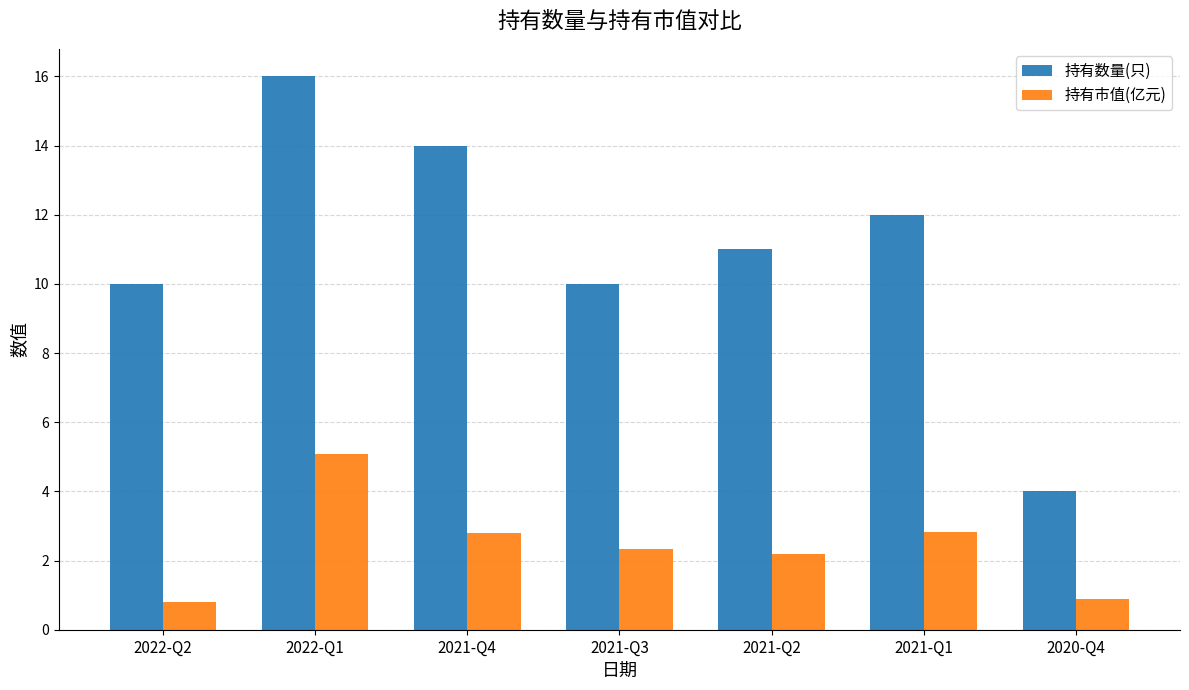

Does the chart contain stacked bars?

No